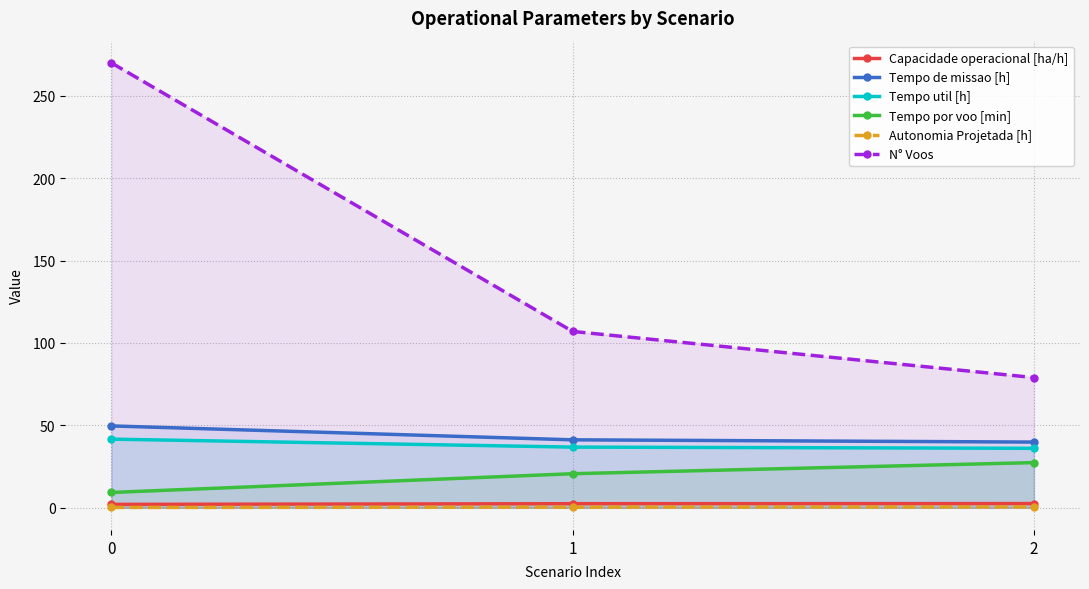

What is the total value across all series at 1?

208.4